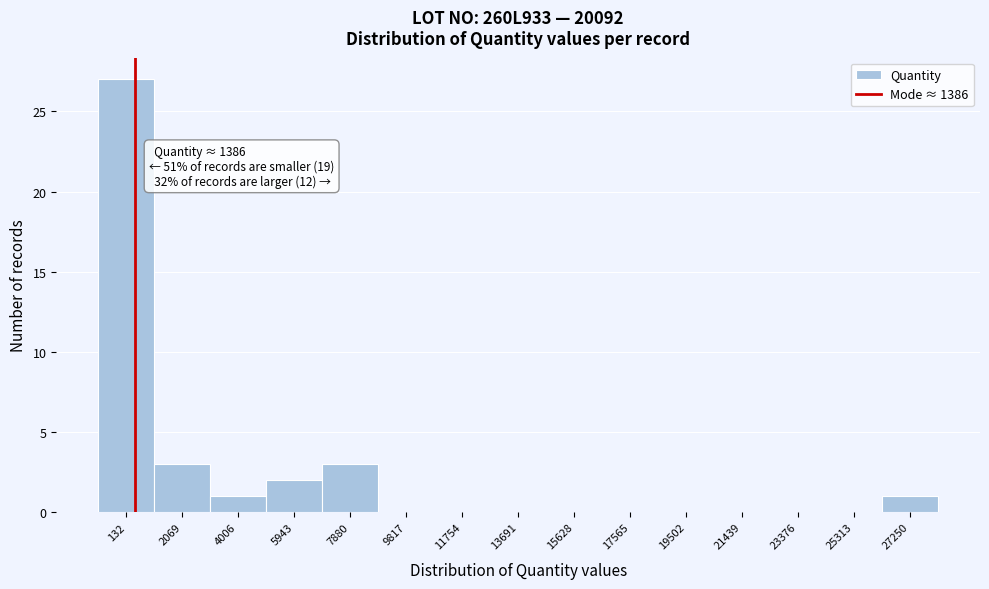

Reading right to left, extract all data points from this chart.

27250=1	25313=0	23376=0	21439=0	19502=0	17565=0	15628=0	13691=0	11754=0	9817=0	7880=3	5943=2	4006=1	2069=3	132=27